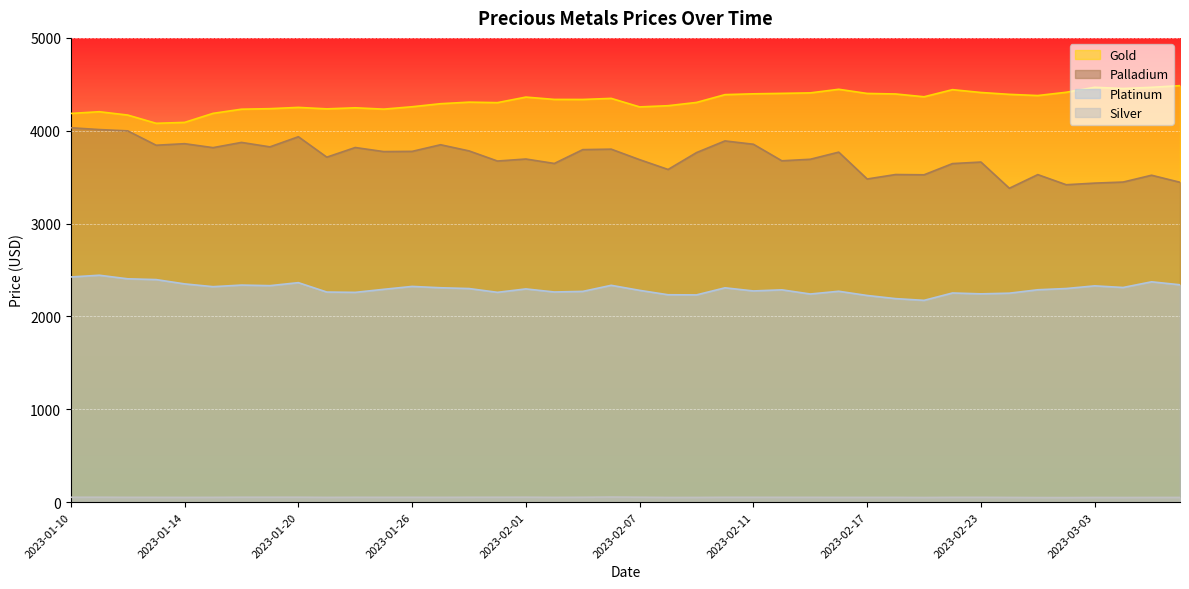

At which category does the chart reach its minimum across all series?

2023-03-02